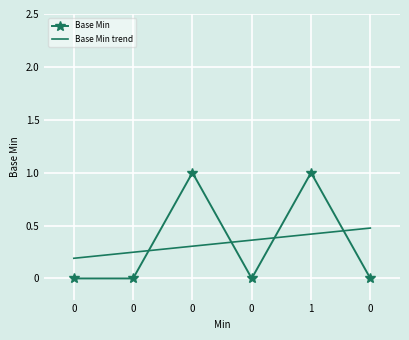

Reading left to right, transcribe all the data shown in this chart.

0=0	0=0	0=1	0=0	1=1	0=0